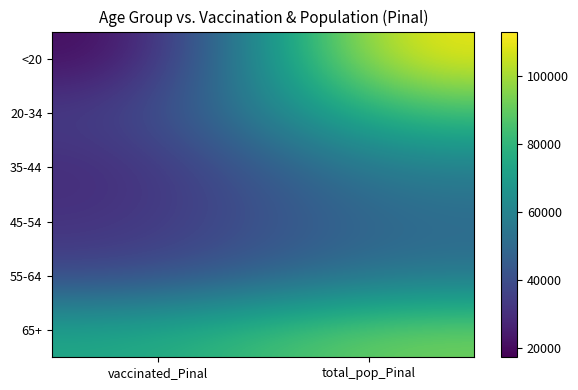

Which series has the largest range (max minus min)?

<20